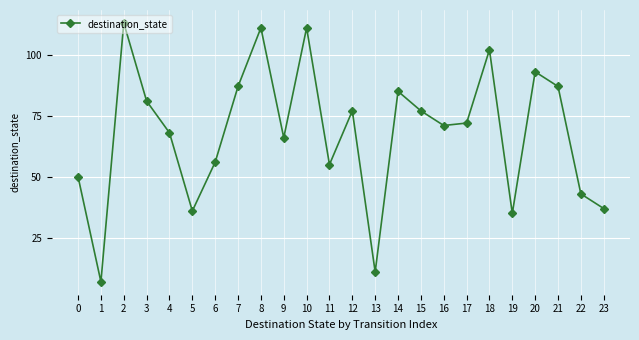

What is the difference between the second highest and second lowest values?

100